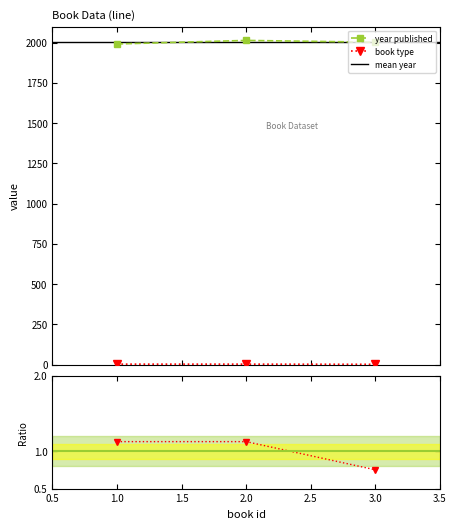

Which label corresponds to the smallest value in the chart?

3